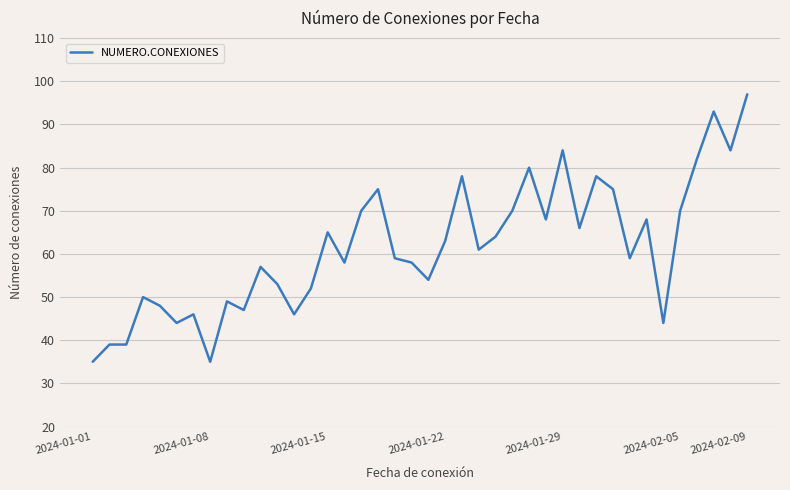

What is the difference between the maximum and minimum values?

62